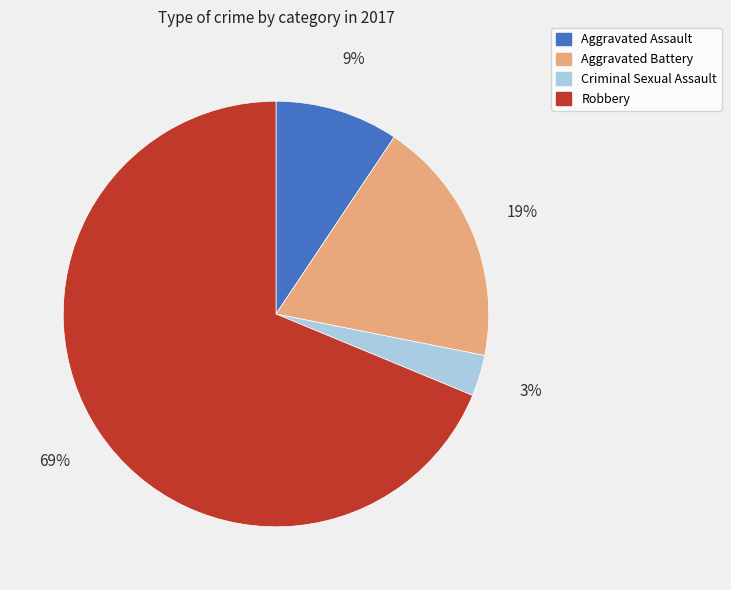

How many slices are in this pie chart?

4